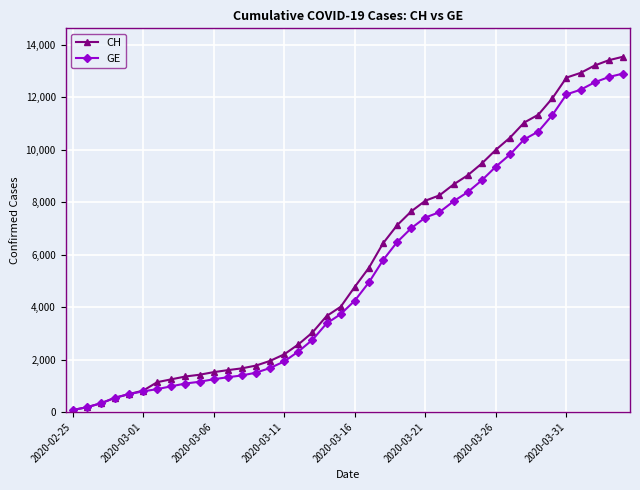

What is the minimum value for CH?

73